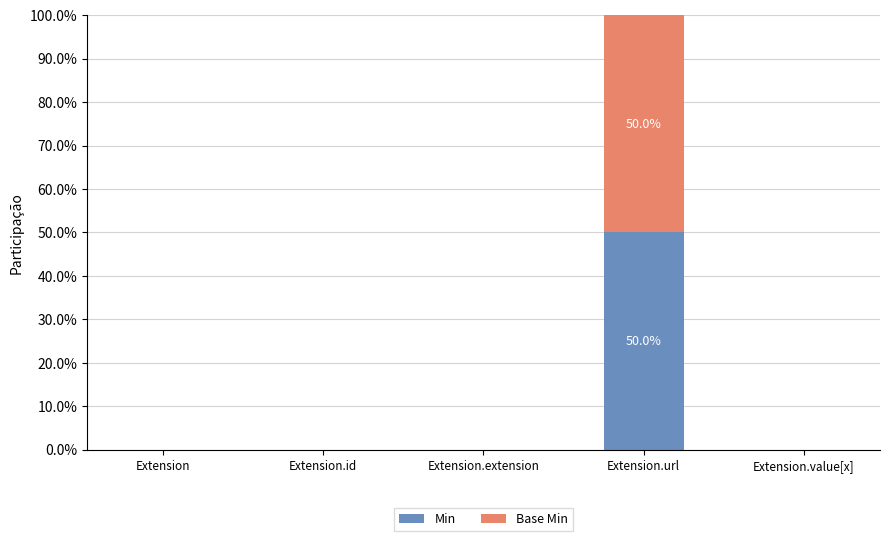

How many categories are shown in the chart?

5